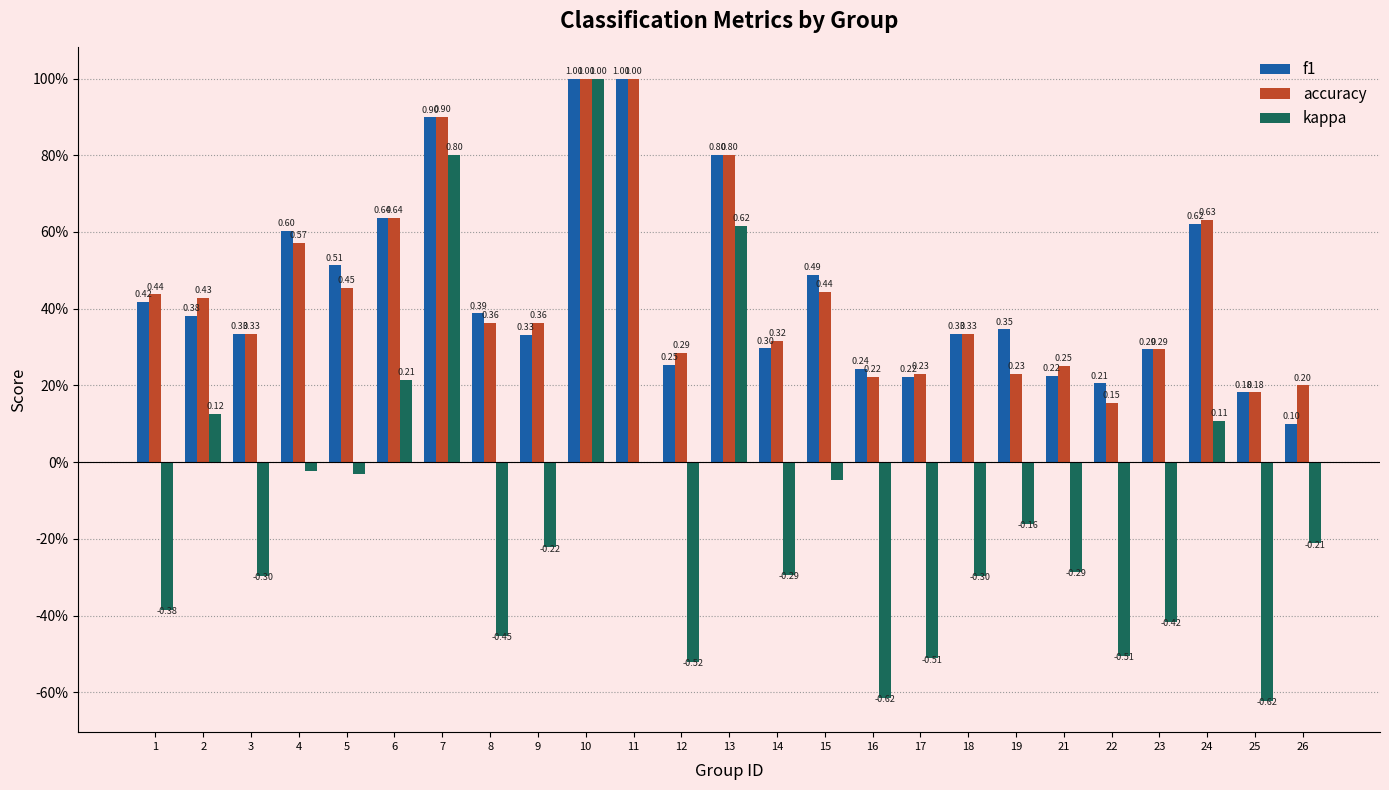

Are the bars horizontal?

No